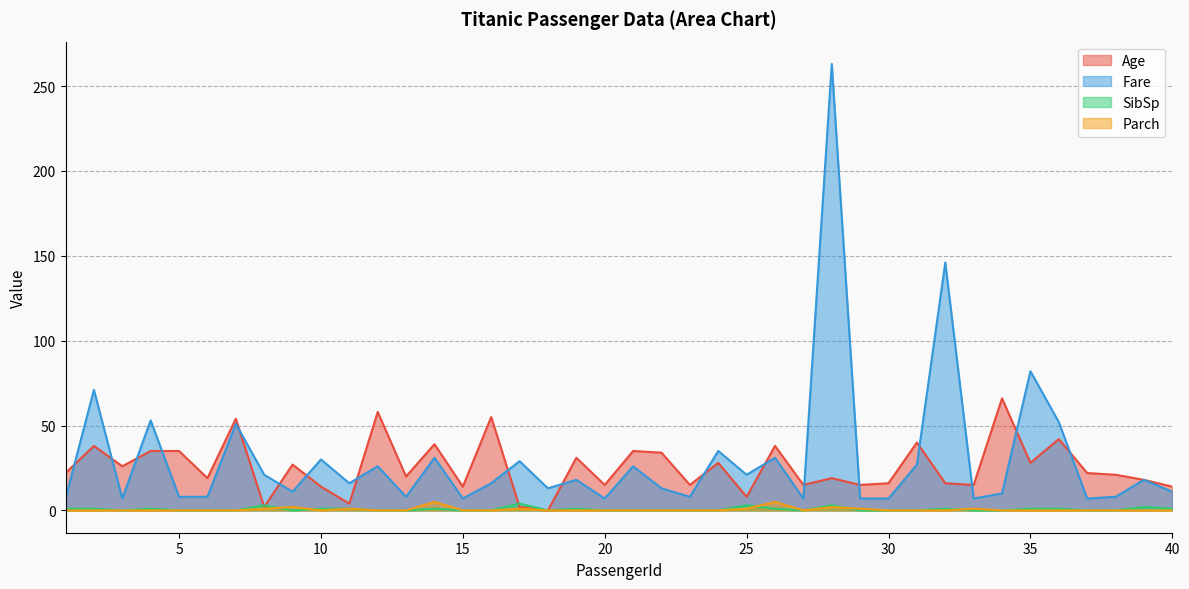

What is the value of the Age point at the 20th from the left?

15